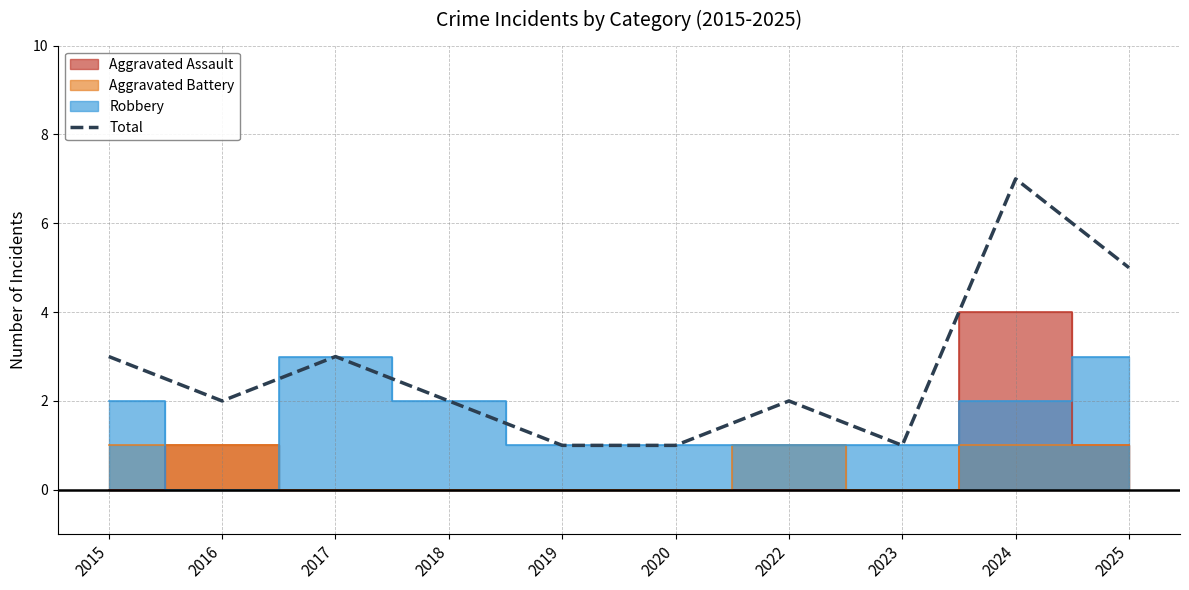

How many values are between 1 and 3?

8